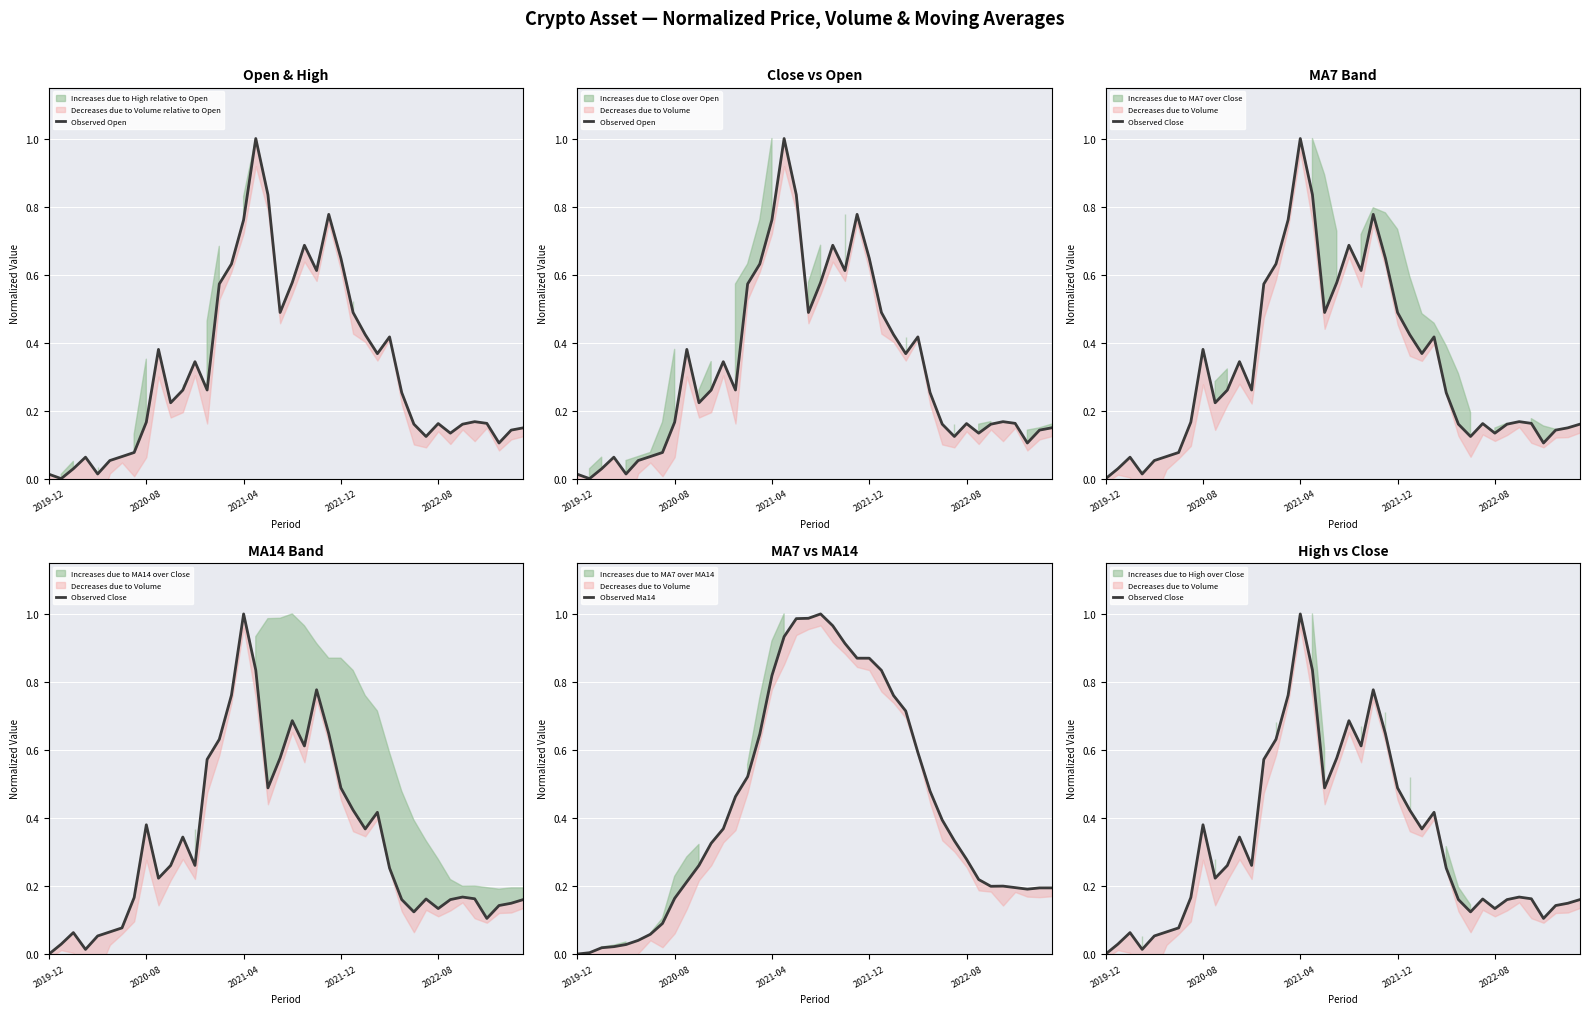

What value does the Observed Open series have at 28?

0.4